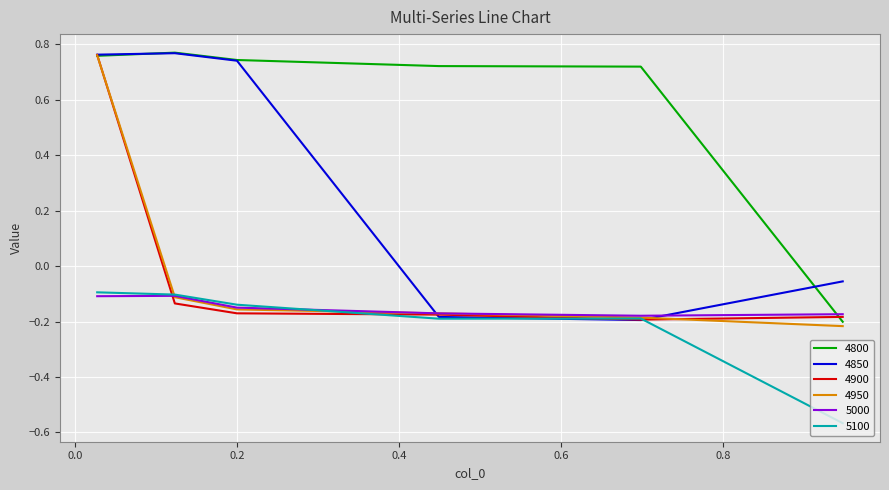

Which series has the largest total across all categories?

4800